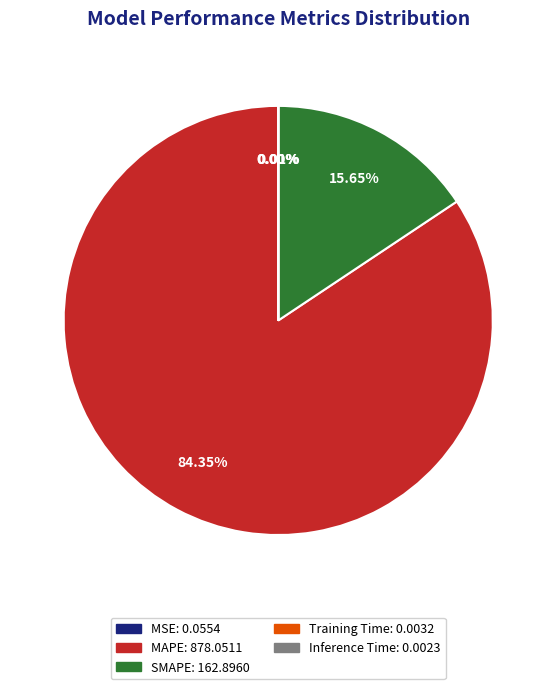

Is there a majority slice in this chart?

Yes